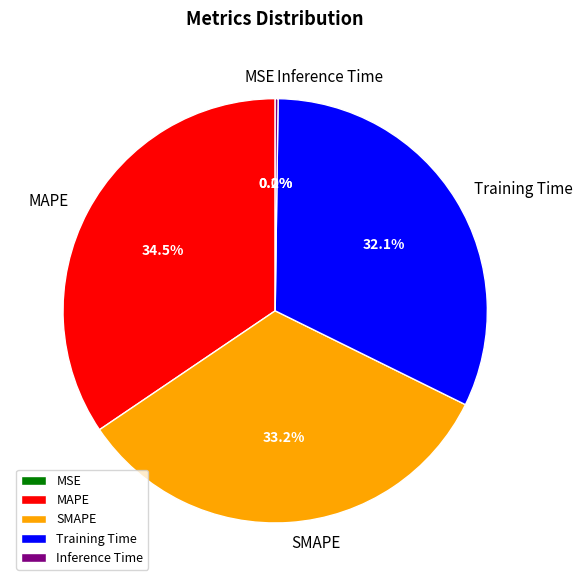

True or false: MAPE accounts for 27% of the total.

False